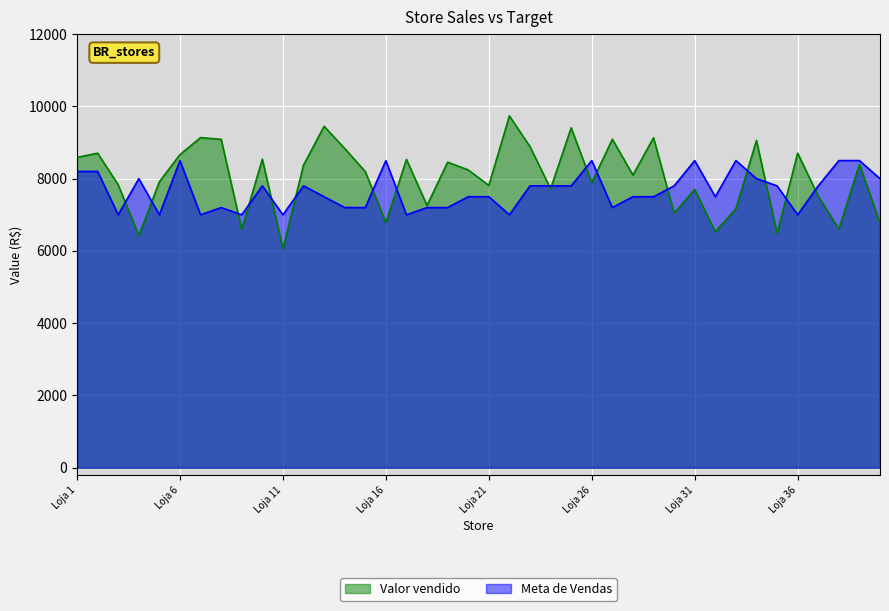

List the series in order of their peak value, lowest first.

Meta de Vendas, Valor vendido